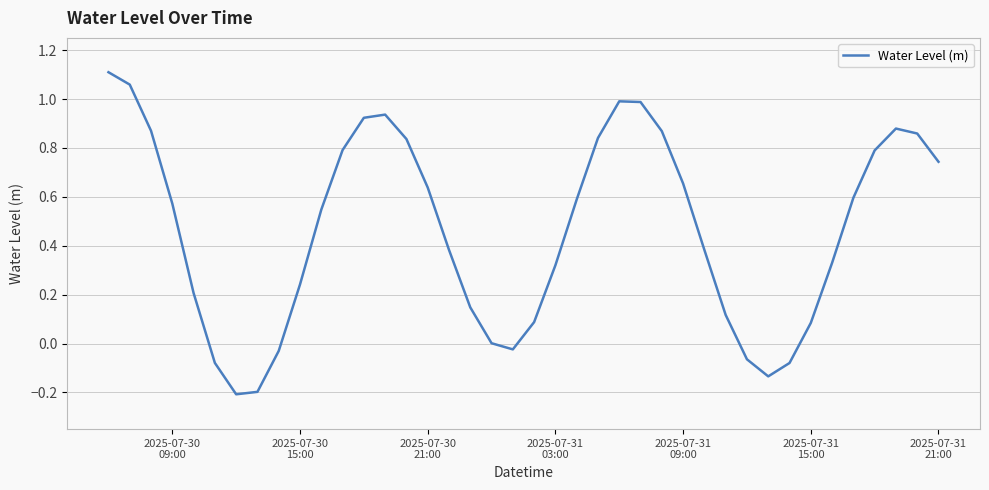

What is the difference between the maximum and minimum values?

1.3